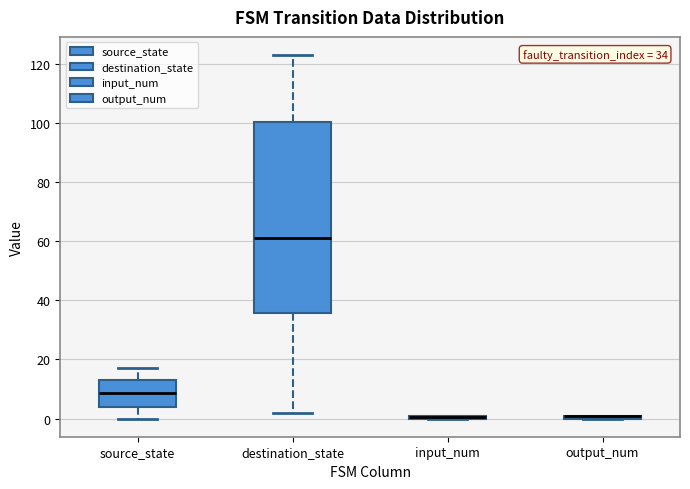

Which box is the tallest, from its lower edge to its upper edge?

destination_state